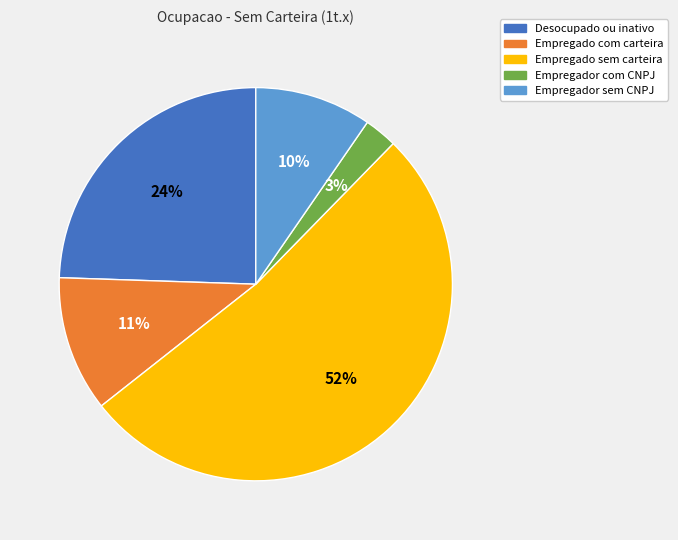

What is the smallest slice in the pie chart?

Empregador com CNPJ